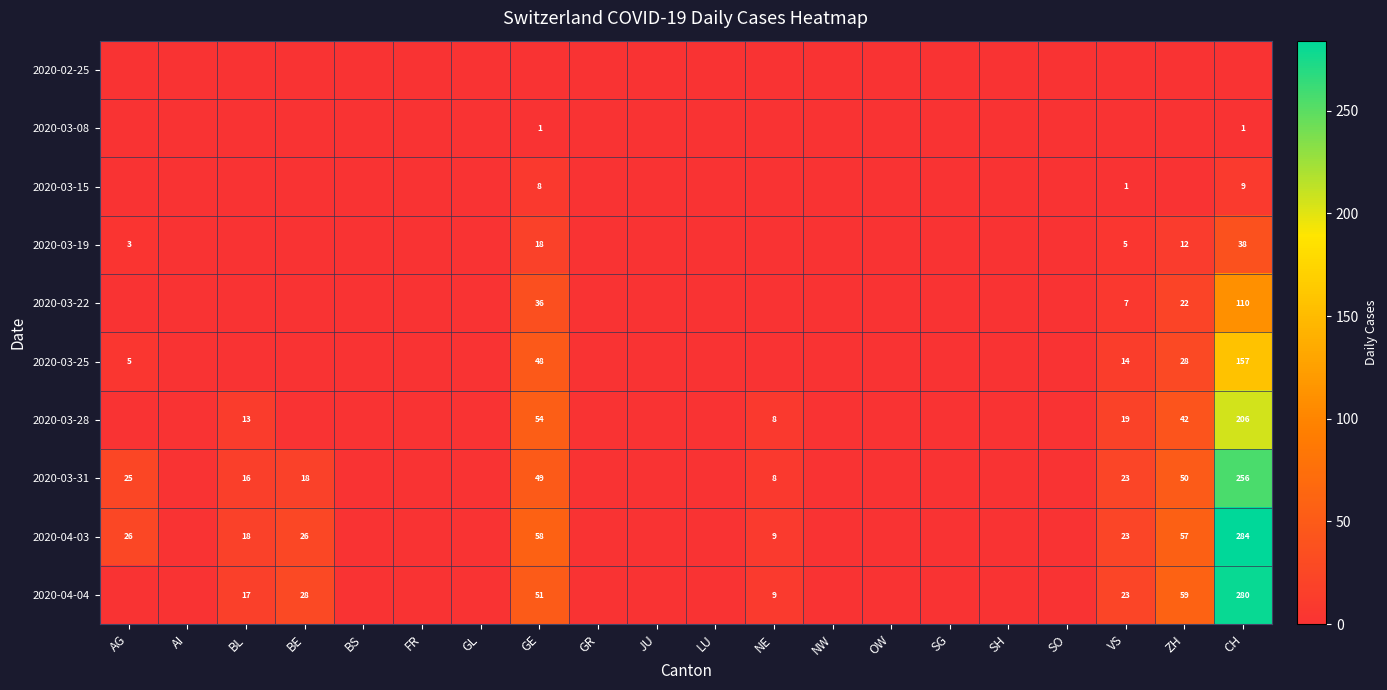

Which label corresponds to the largest value in the chart?

CH